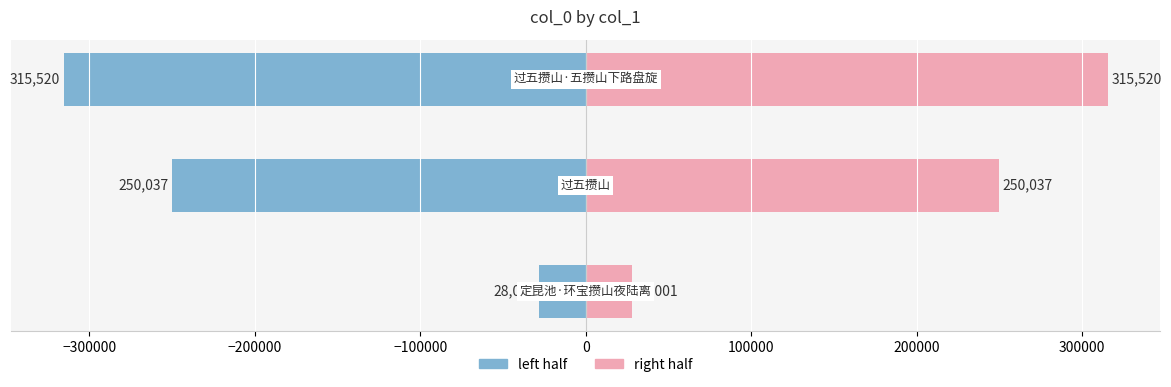

At −200000, list the series in order from smallest to largest.

col_0 (left half), col_0 (right half)